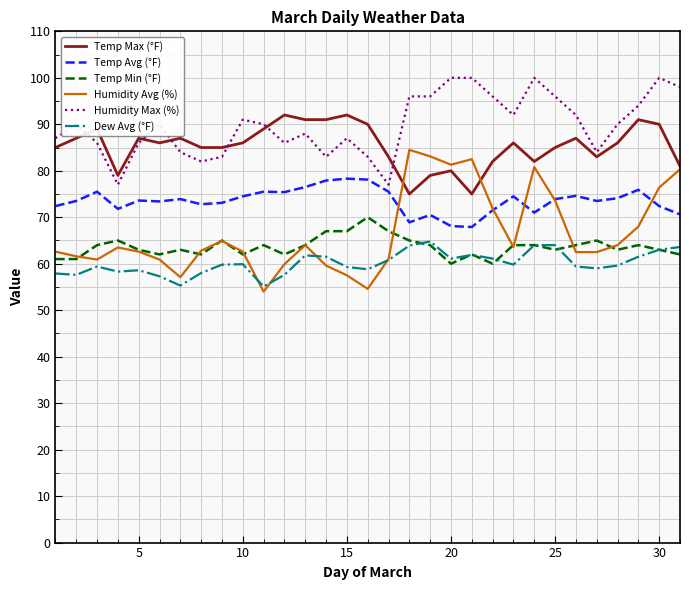

What is the sum of all Temp Avg (°F) values?

2279.1